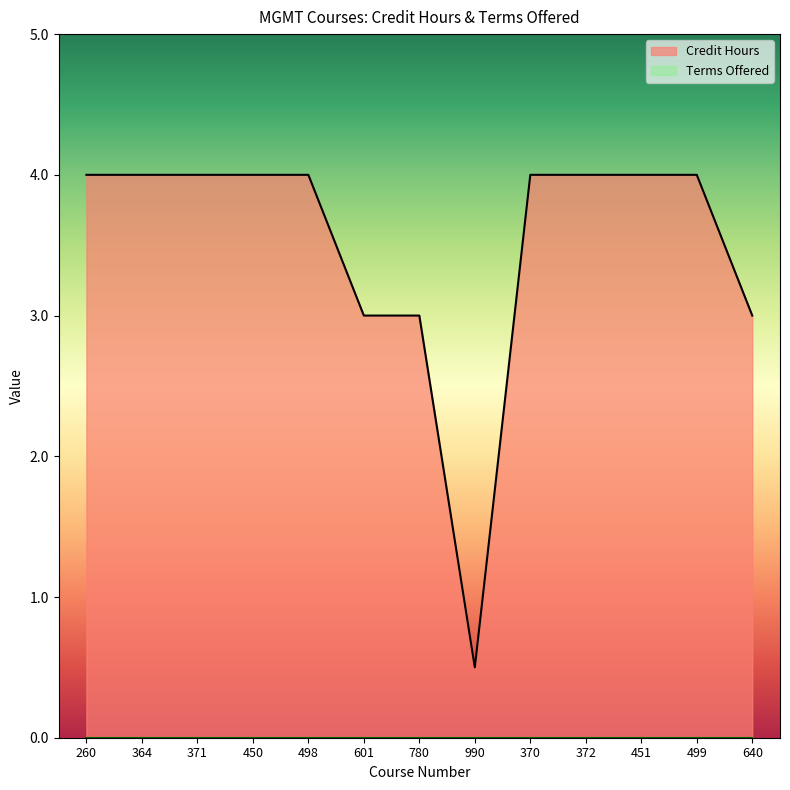

Approximately how many times larger is the value at 372 compared to 260?

1.0